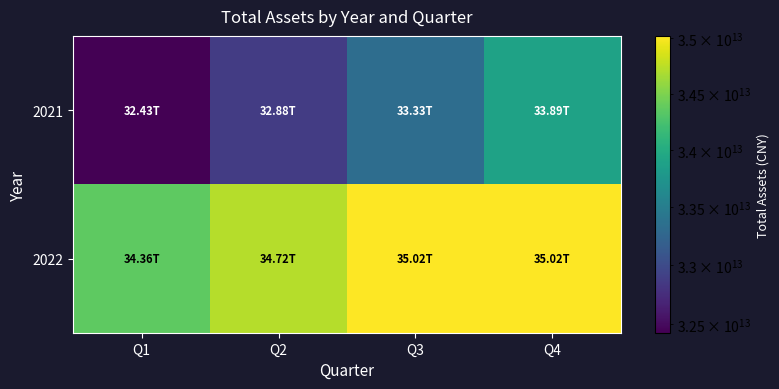

At Q2, list the series in order from largest to smallest.

2022, 2021